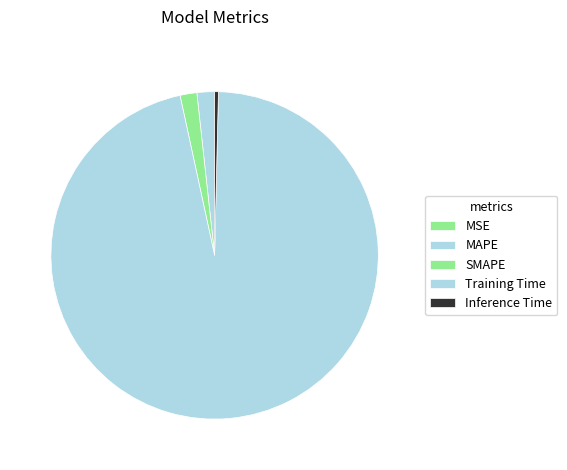

What percentage is the Training Time slice, to the nearest percent?

96%